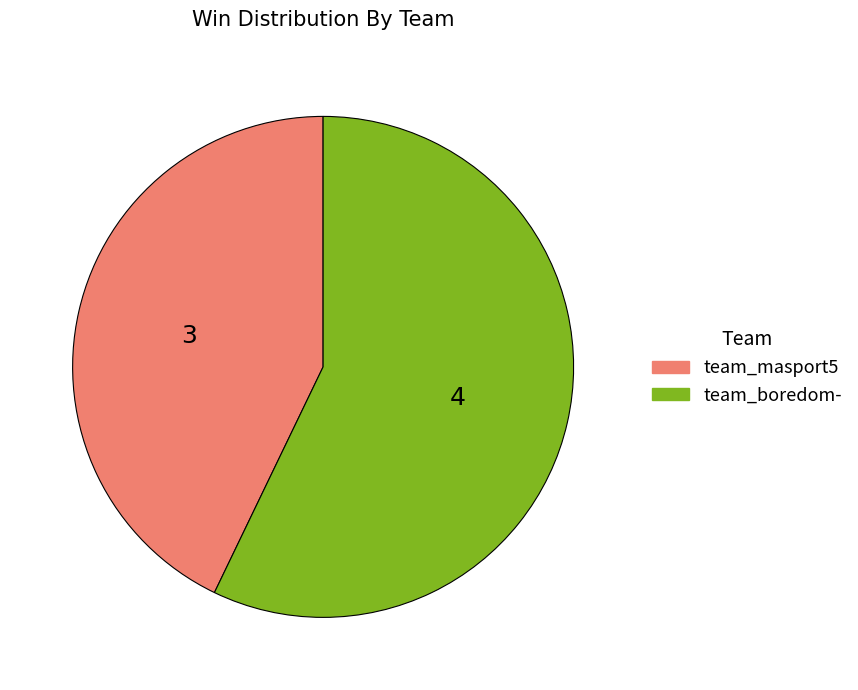

Which category has the smallest portion of the pie?

team_masport5